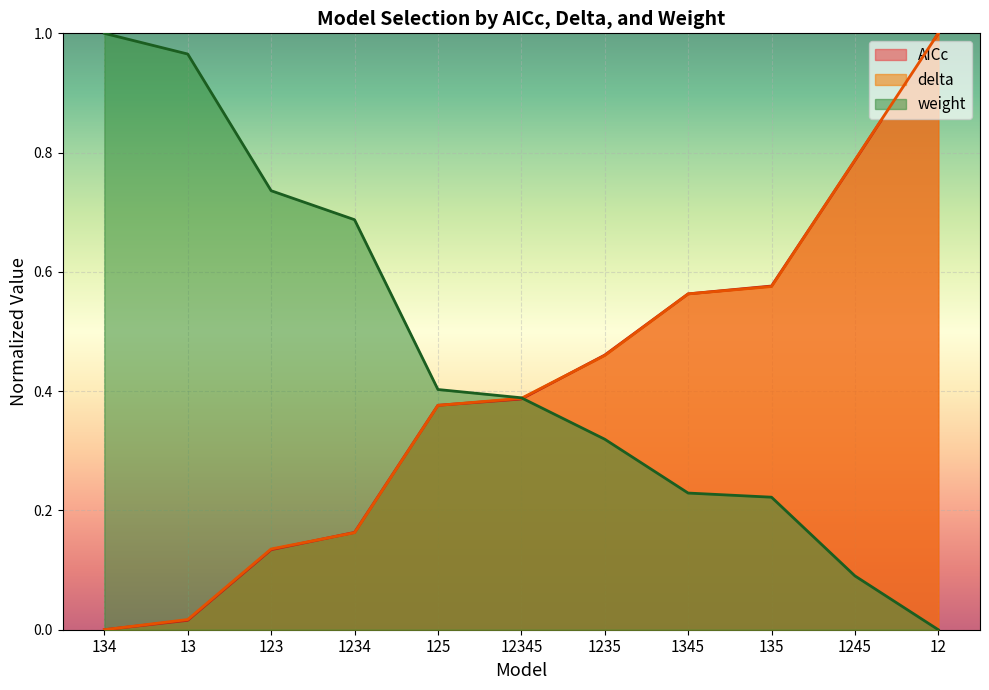

What is the sum of all delta values?

4.5